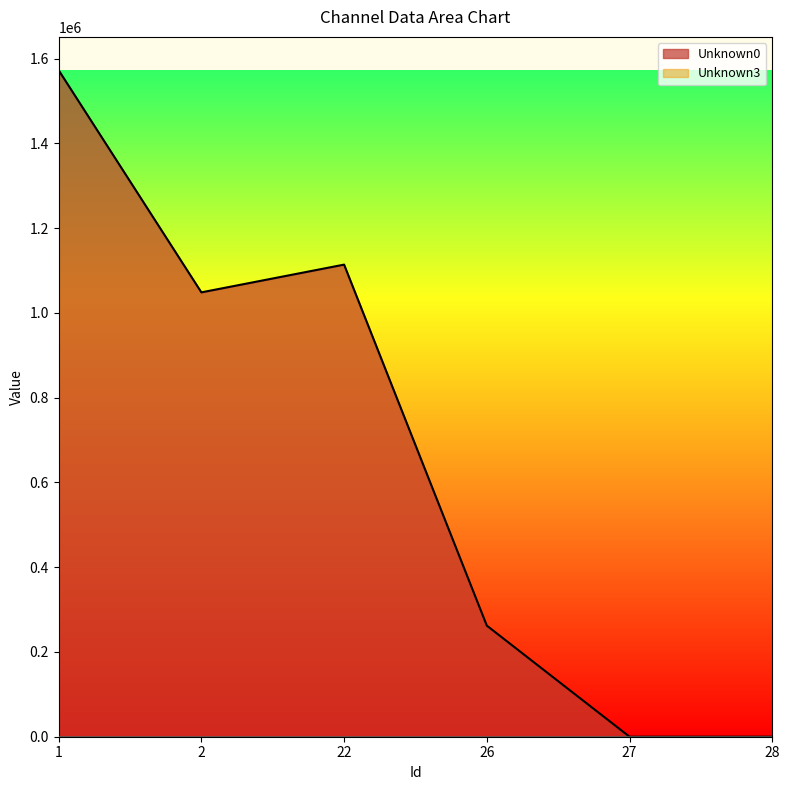

What is the smallest value displayed?

0